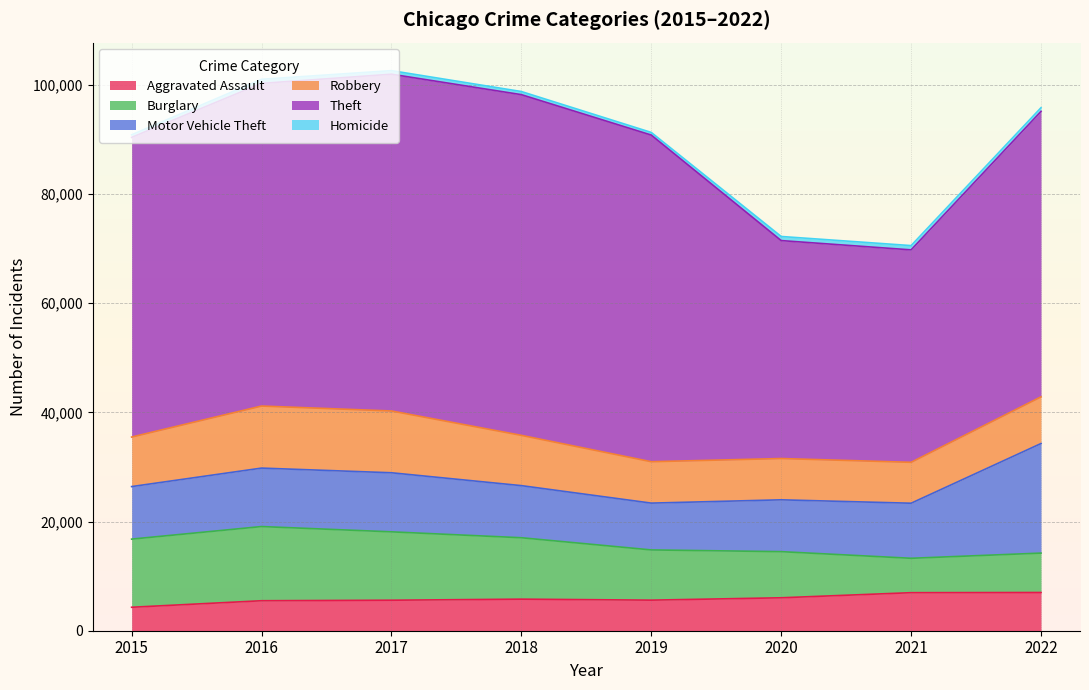

What is the total value across all series at 2018?

98803